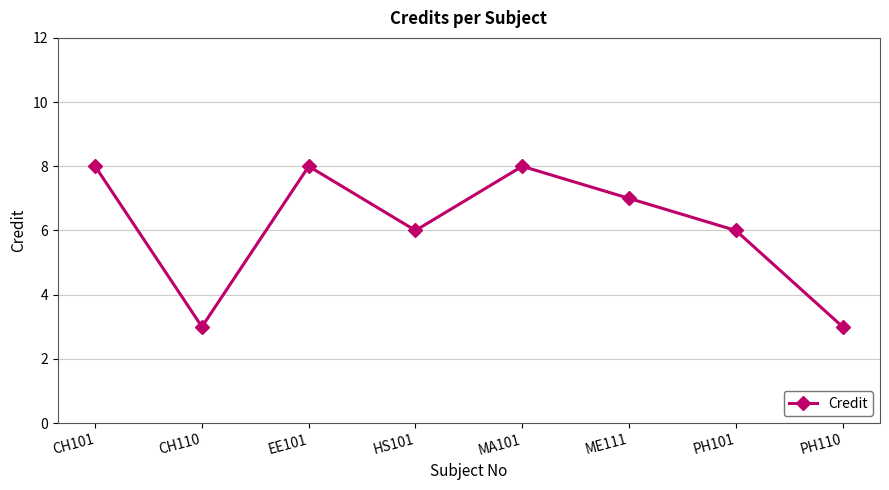

How many values are between 6 and 8?

6